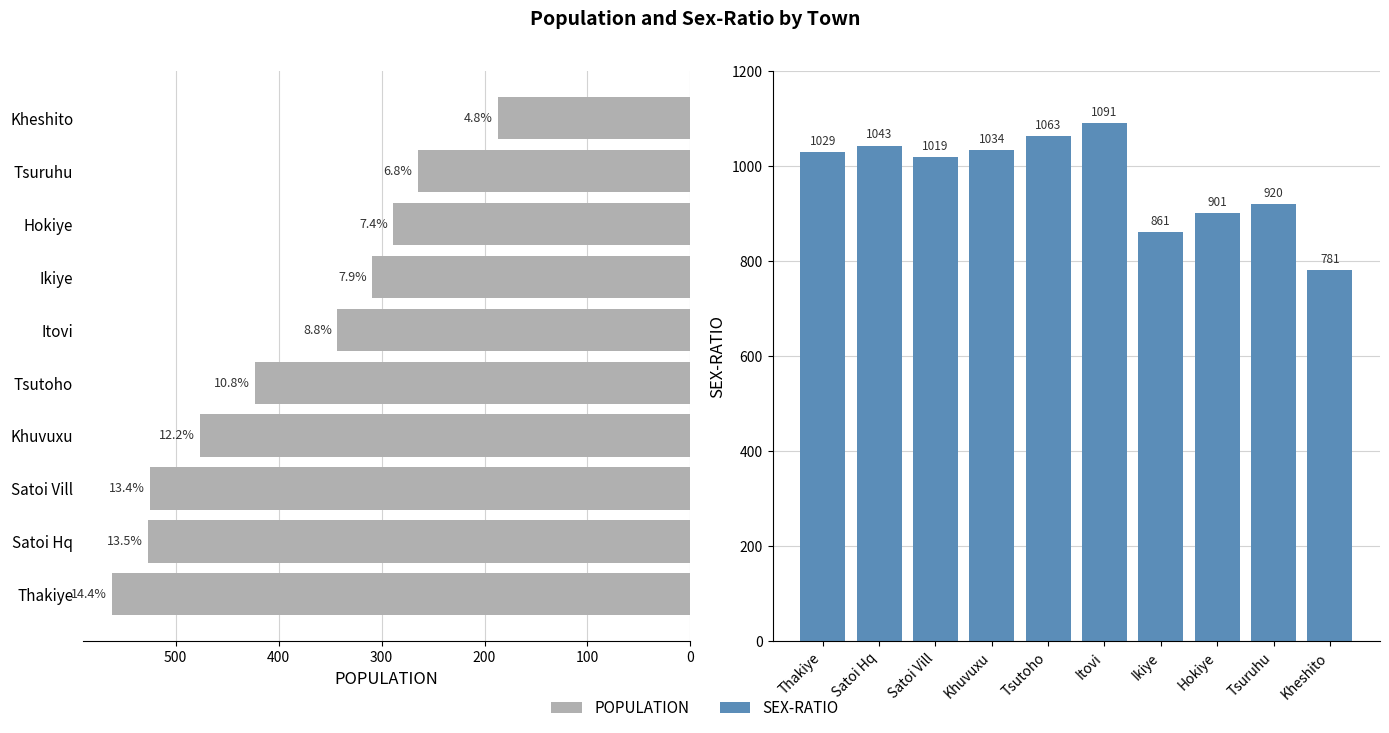

Rank the series by their average value, from highest to lowest.

SEX-RATIO, POPULATION